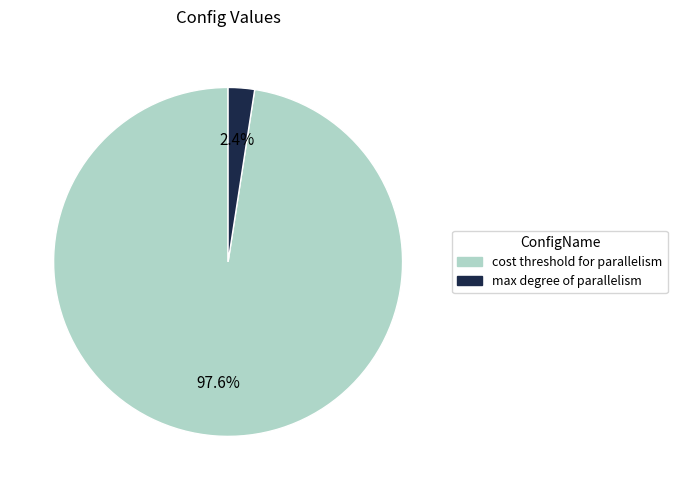

Does any single category account for the majority?

Yes